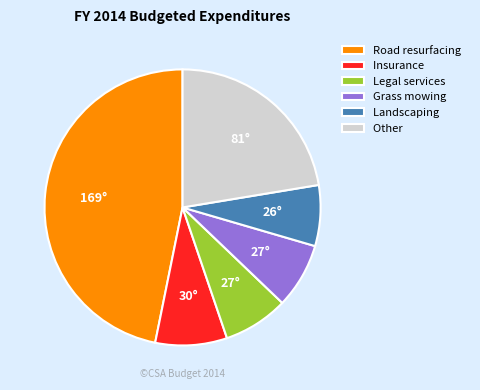

The Legal services slice represents 8% of the pie. True or false?

True